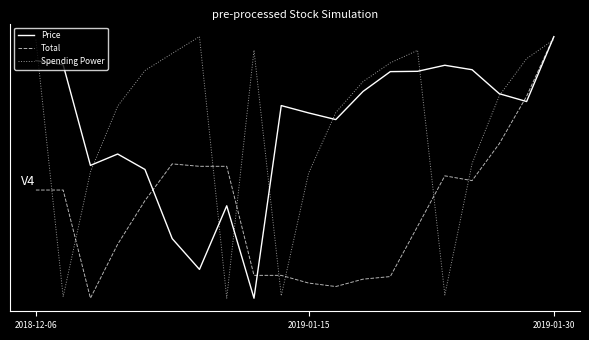

Is this an area chart (filled region under the line)?

No